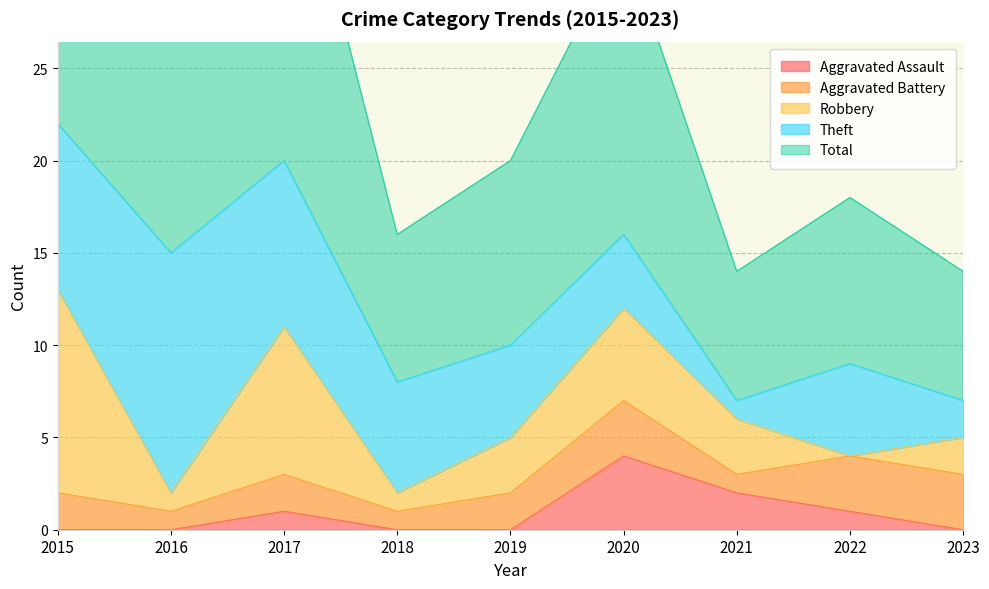

Rank the categories by Aggravated Battery value from lowest to highest.

2016, 2018, 2021, 2015, 2017, 2019, 2020, 2022, 2023